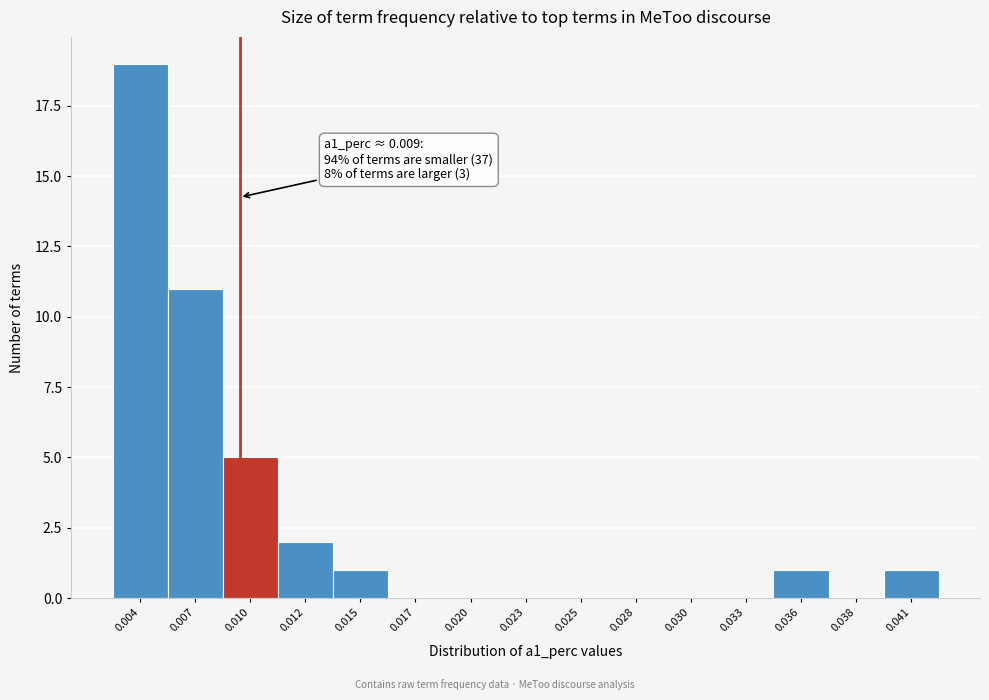

Reading left to right, extract all data points from this chart.

0.004=19	0.007=11	0.010=5	0.012=2	0.015=1	0.017=0	0.020=0	0.023=0	0.025=0	0.028=0	0.030=0	0.033=0	0.036=1	0.038=0	0.041=1